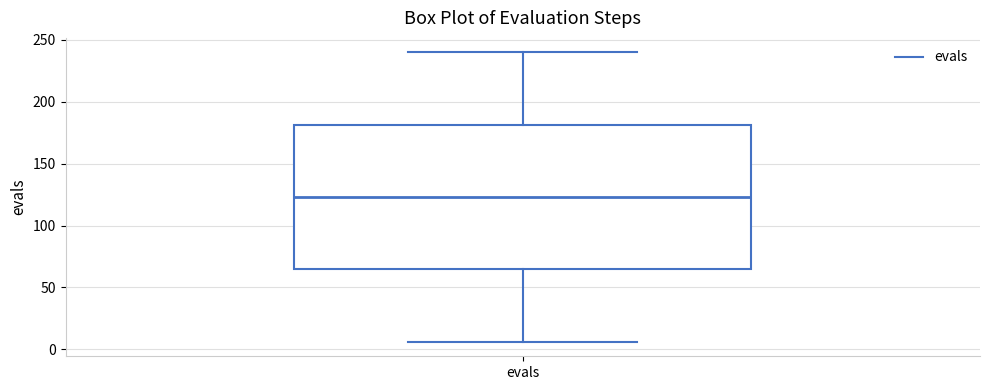

Read this box plot against the y-axis: the position of the median line, the range covered by the box, and the ends of both whiskers. The values are not printed on the chart, so give them approximately, as read against the axis.

median 125, box 65 to 180, whiskers 5 to 240